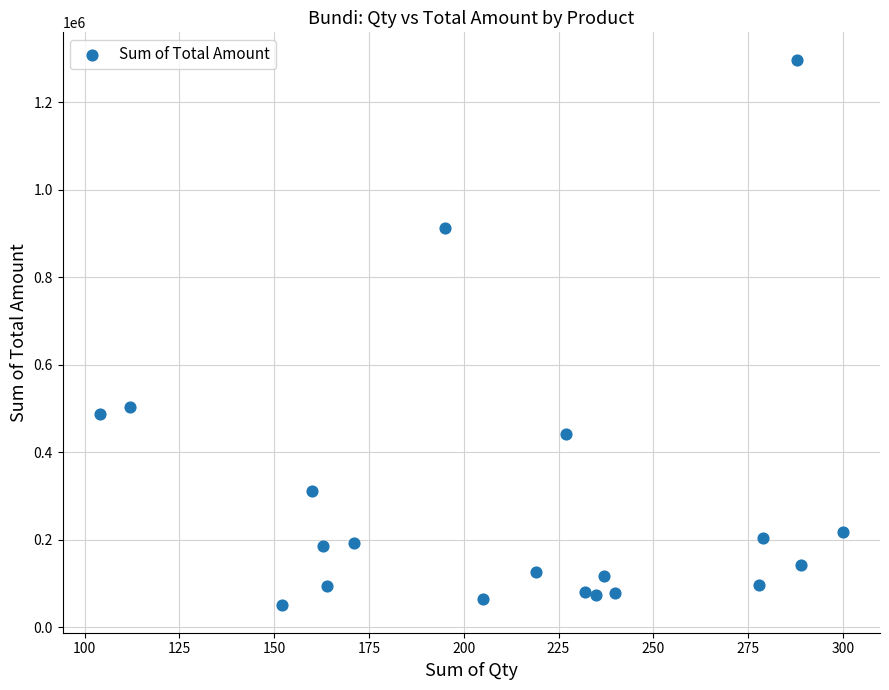

What is the range of X values (max minus min)?

196